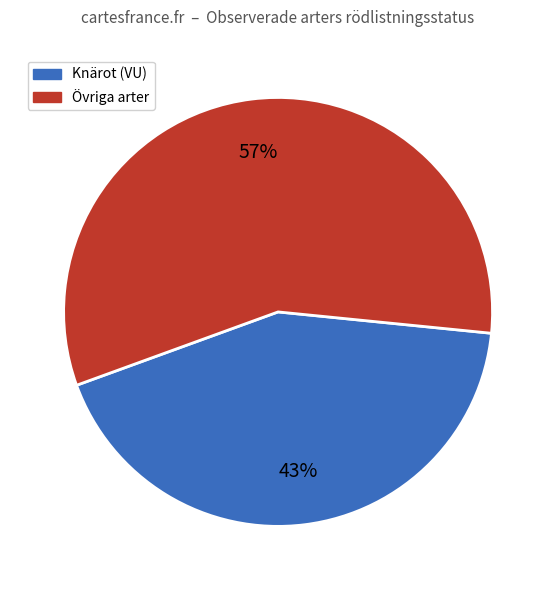

Is there a majority slice in this chart?

Yes